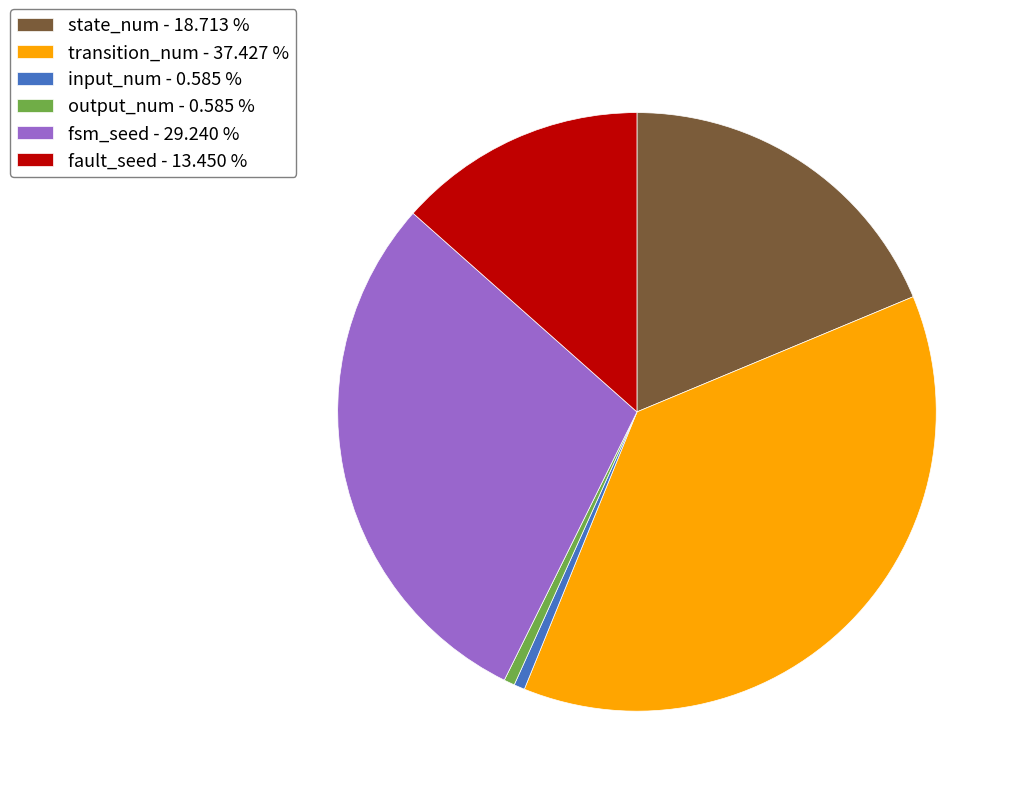

Which category has the biggest portion of the pie?

transition_num - 37.427 %